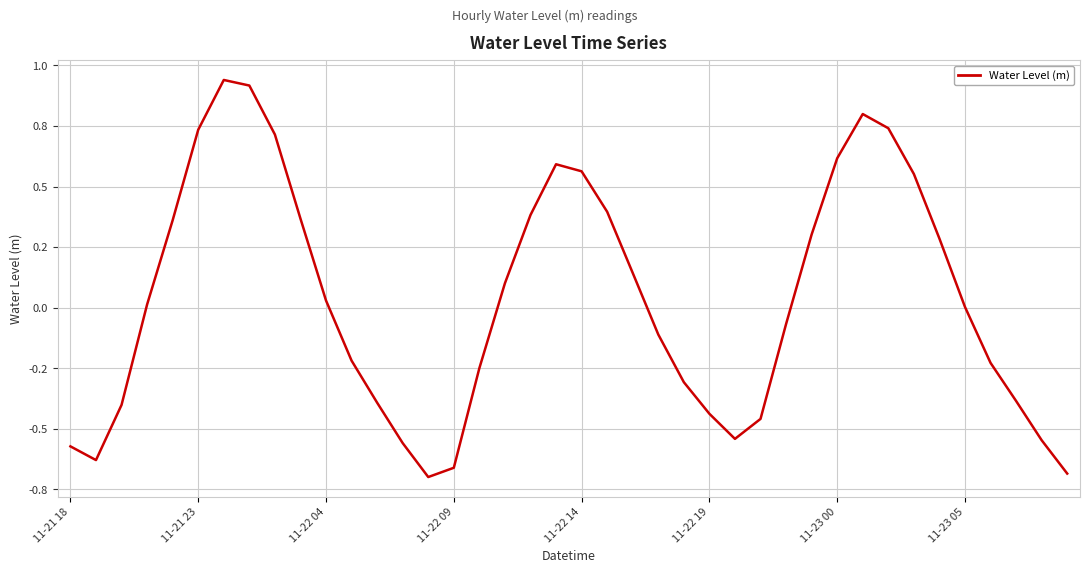

Does the chart have visible grid lines?

Yes